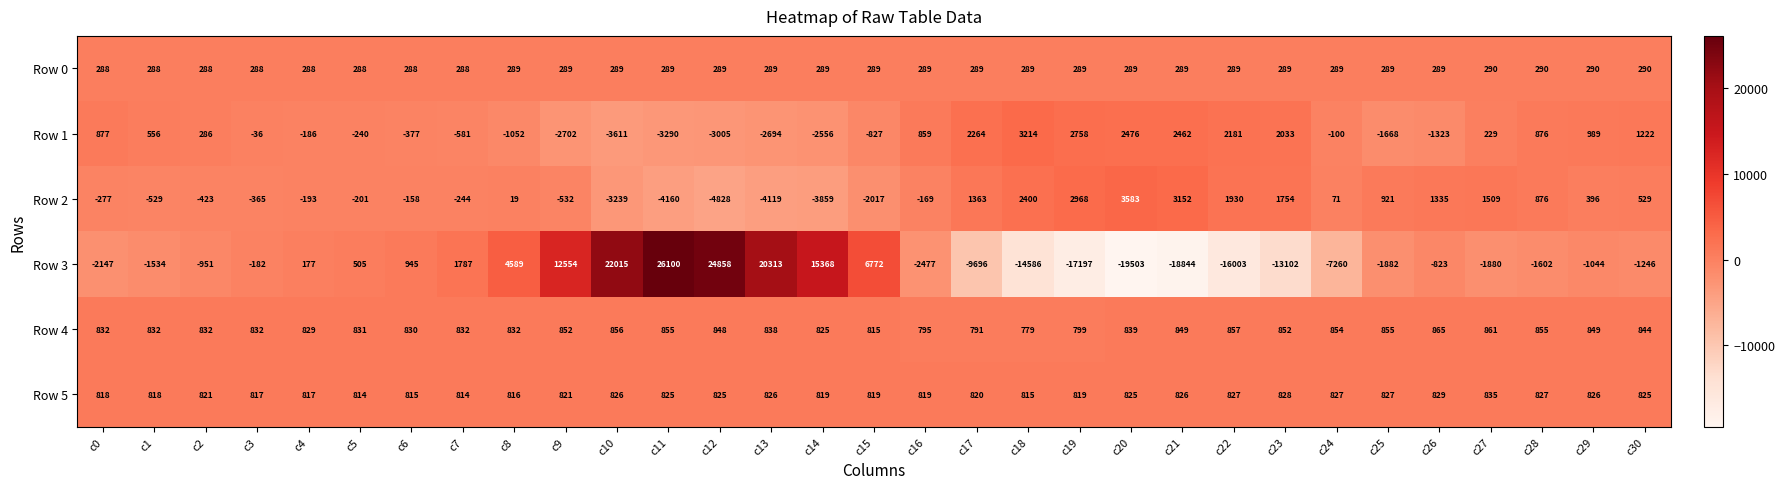

How many data points in Row 1 are above -36?

15